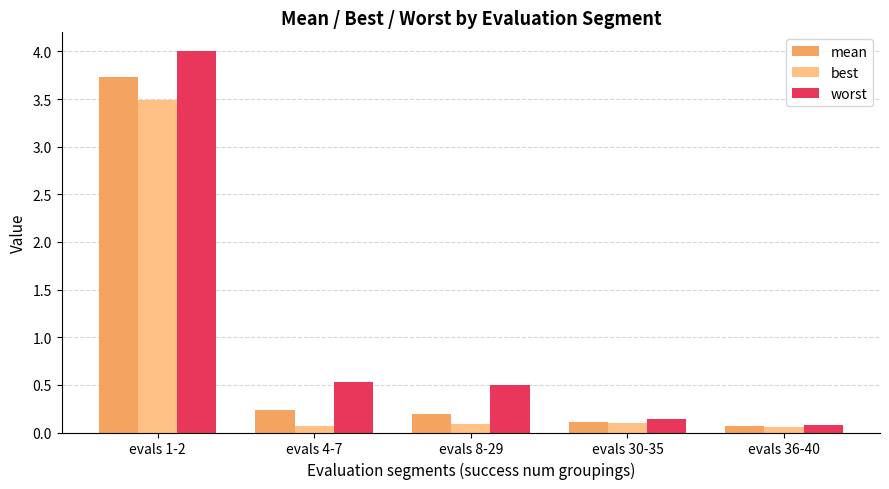

The value of mean at evals 4-7 is 0.2. True or false?

True